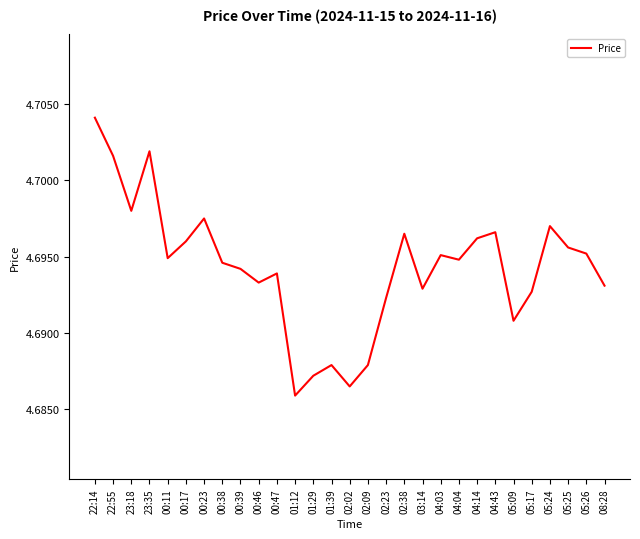

Which category has the lowest value across all series?

01:12